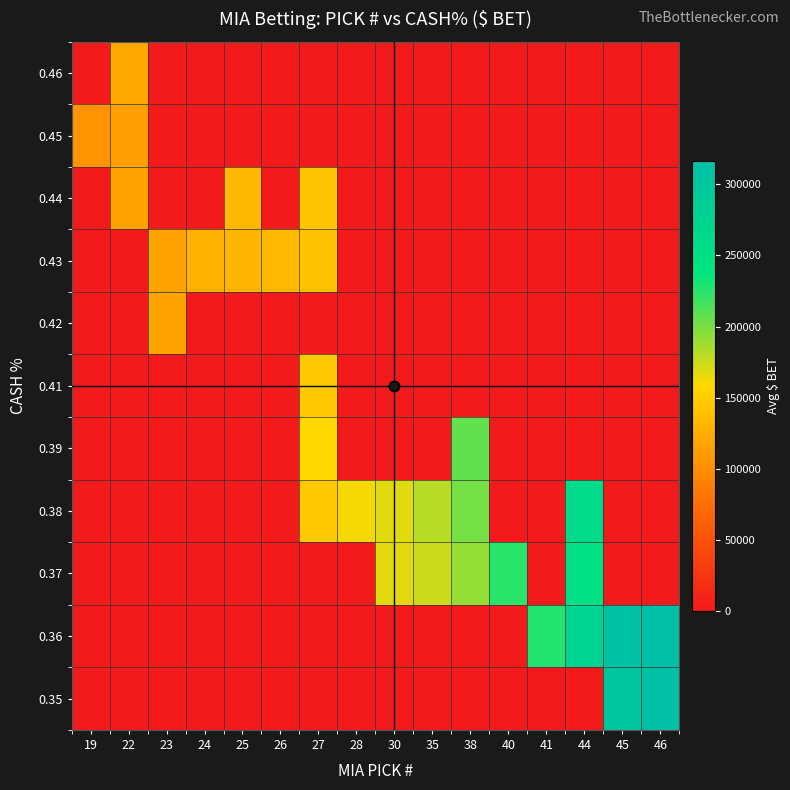

Reading left to right, transcribe all the data shown in this chart.

0.35: 19=0.0	22=0.0	23=0.0	24=0.0	25=0.0	26=0.0	27=0.0	28=0.0	30=0.0	35=0.0	38=0.0	40=0.0	41=0.0	44=0.0	45=302462.0	46=313737.0
0.36: 19=0.0	22=0.0	23=0.0	24=0.0	25=0.0	26=0.0	27=0.0	28=0.0	30=0.0	35=0.0	38=0.0	40=0.0	41=227195.0	44=273310.0	45=310046.0	46=316705.0
0.37: 19=0.0	22=0.0	23=0.0	24=0.0	25=0.0	26=0.0	27=0.0	28=0.0	30=167442.0	35=173930.0	38=191654.0	40=224520.0	41=0.0	44=248981.5	45=0.0	46=0.0
0.38: 19=0.0	22=0.0	23=0.0	24=0.0	25=0.0	26=0.0	27=146019.0	28=160932.0	30=167988.0	35=180200.0	38=201258.0	40=0.0	41=0.0	44=258121.0	45=0.0	46=0.0
0.39: 19=0.0	22=0.0	23=0.0	24=0.0	25=0.0	26=0.0	27=157628.0	28=0.0	30=0.0	35=0.0	38=206992.0	40=0.0	41=0.0	44=0.0	45=0.0	46=0.0
0.41: 19=0.0	22=0.0	23=0.0	24=0.0	25=0.0	26=0.0	27=145657.0	28=0.0	30=0.0	35=0.0	38=0.0	40=0.0	41=0.0	44=0.0	45=0.0	46=0.0
0.42: 19=0.0	22=0.0	23=116869.0	24=0.0	25=0.0	26=0.0	27=0.0	28=0.0	30=0.0	35=0.0	38=0.0	40=0.0	41=0.0	44=0.0	45=0.0	46=0.0
0.43: 19=0.0	22=0.0	23=116869.0	24=126496.0	25=131343.0	26=134472.0	27=140779.0	28=0.0	30=0.0	35=0.0	38=0.0	40=0.0	41=0.0	44=0.0	45=0.0	46=0.0
0.44: 19=0.0	22=116240.7	23=0.0	24=0.0	25=132743.5	26=0.0	27=142055.3	28=0.0	30=0.0	35=0.0	38=0.0	40=0.0	41=0.0	44=0.0	45=0.0	46=0.0
0.45: 19=104203.0	22=113304.0	23=0.0	24=0.0	25=0.0	26=0.0	27=0.0	28=0.0	30=0.0	35=0.0	38=0.0	40=0.0	41=0.0	44=0.0	45=0.0	46=0.0
0.46: 19=0.0	22=120576.0	23=0.0	24=0.0	25=0.0	26=0.0	27=0.0	28=0.0	30=0.0	35=0.0	38=0.0	40=0.0	41=0.0	44=0.0	45=0.0	46=0.0